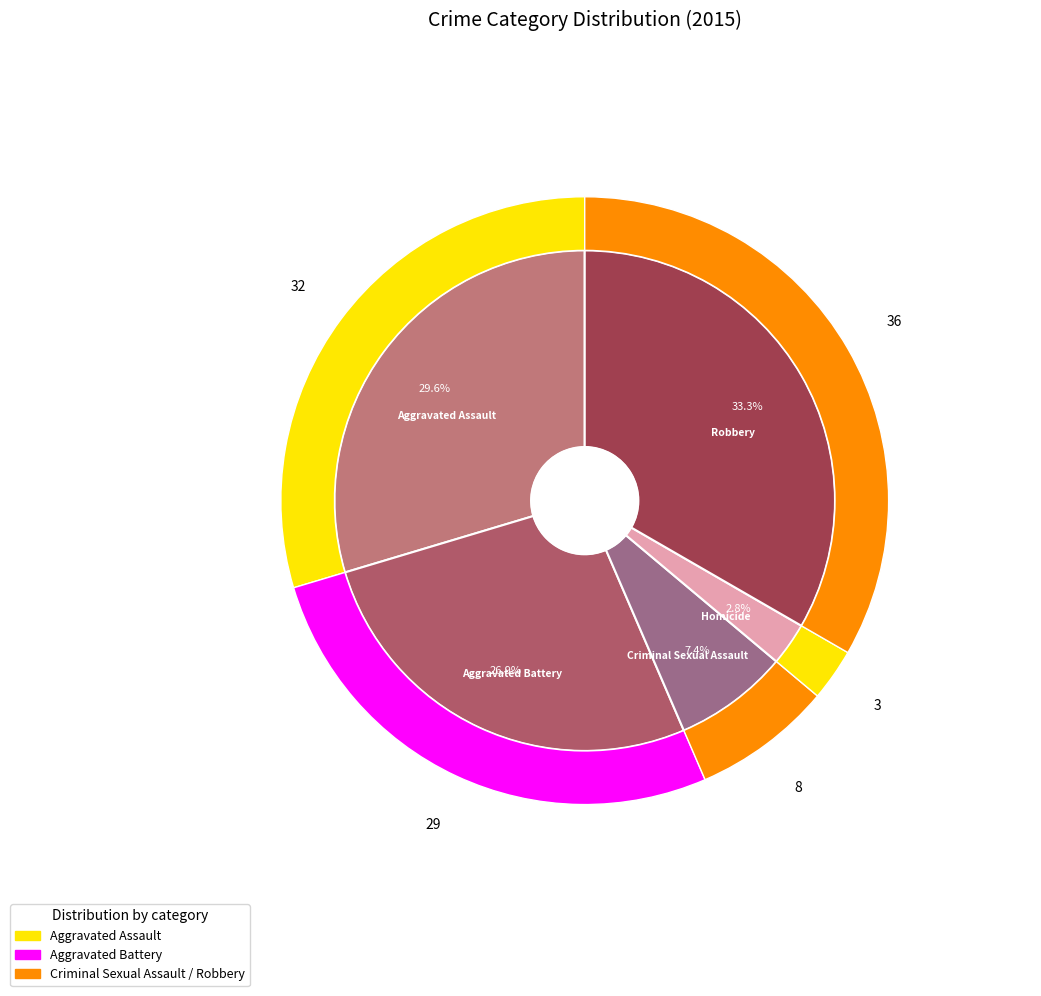

To the nearest percent, what is the combined percentage of Aggravated Battery and Aggravated Assault?

56%